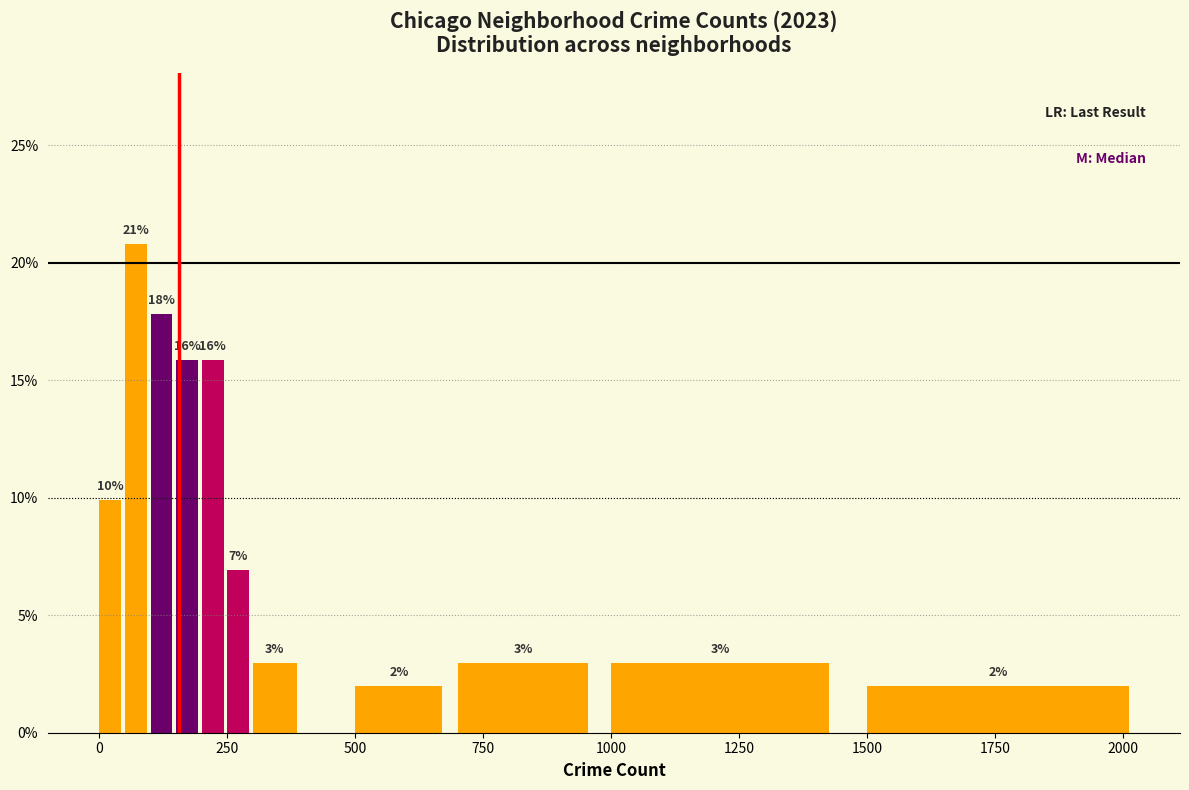

Around what value on the x-axis is the tallest bar? Give the approximate position of its centre, as read against the axis.

50